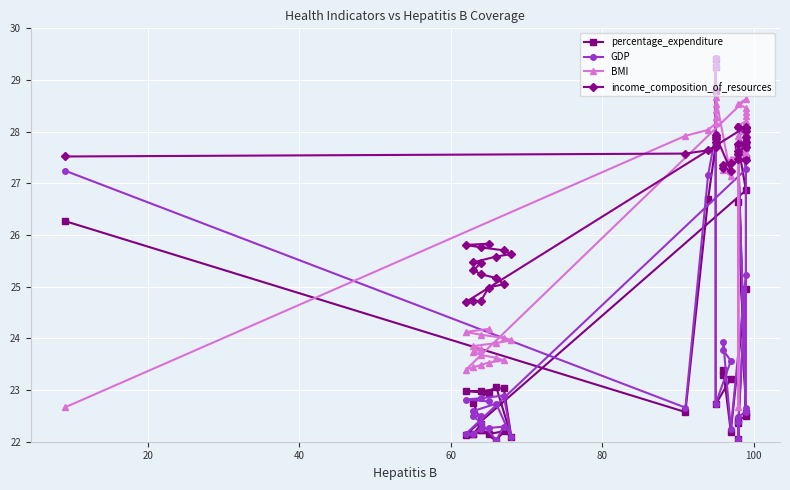

How many series are shown in this chart?

4